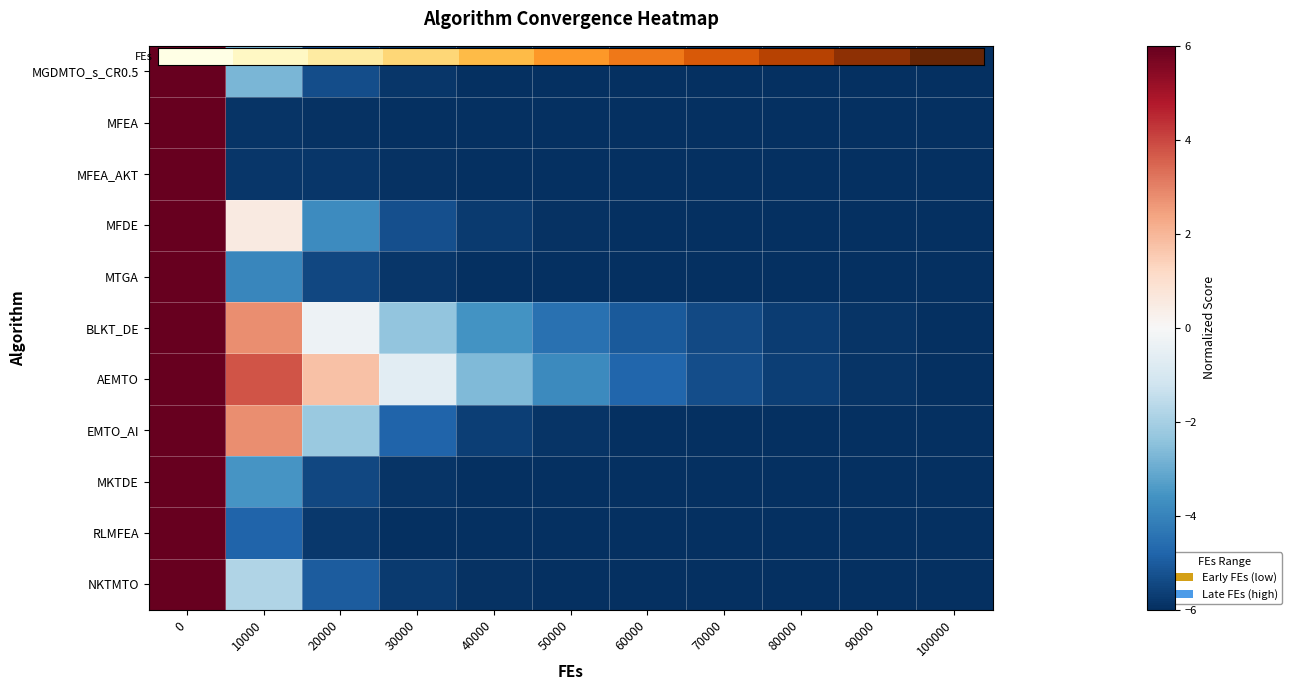

What is the total value across all series at 70000?

-58.0